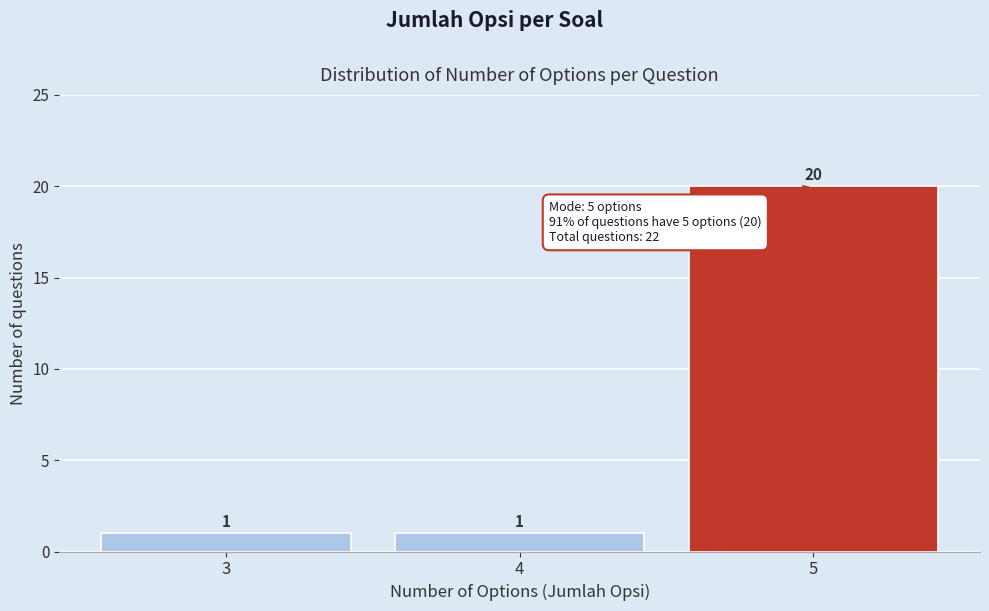

Reading left to right, transcribe this chart: for each bar, give the range it covers on the x-axis and its height.

2.5 to 3.5: 1
3.5 to 4.5: 1
4.5 to 5.5: 20